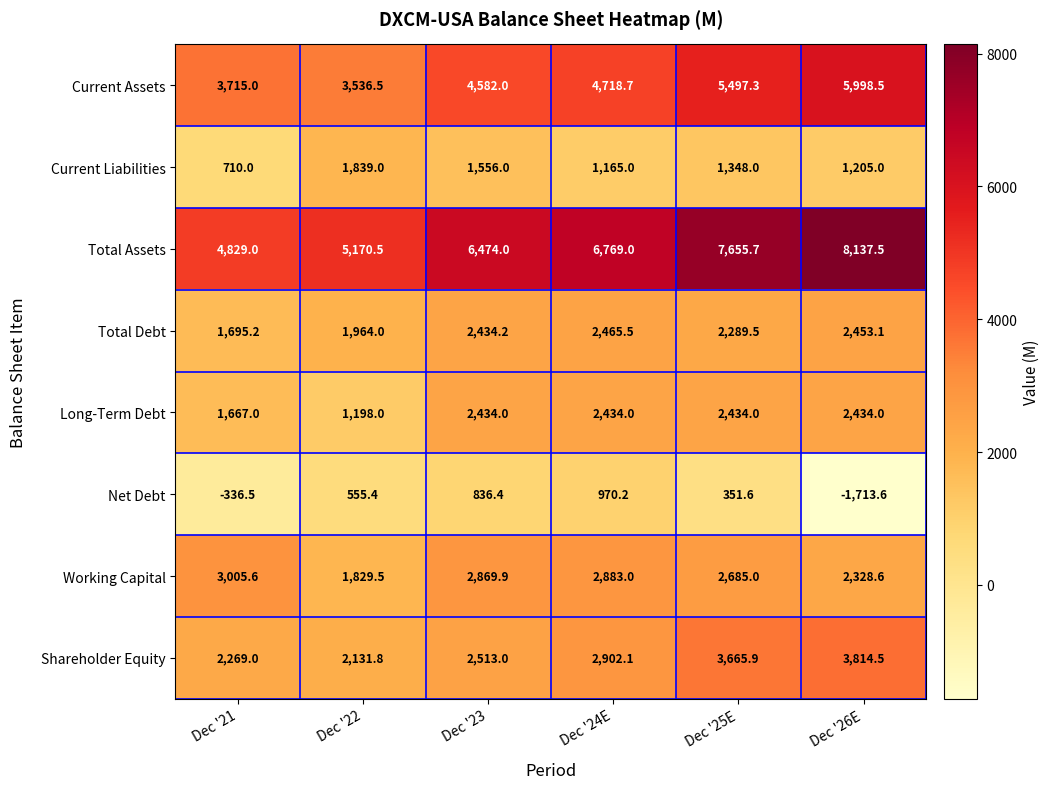

What is the minimum value shown in the chart?

-1713.6